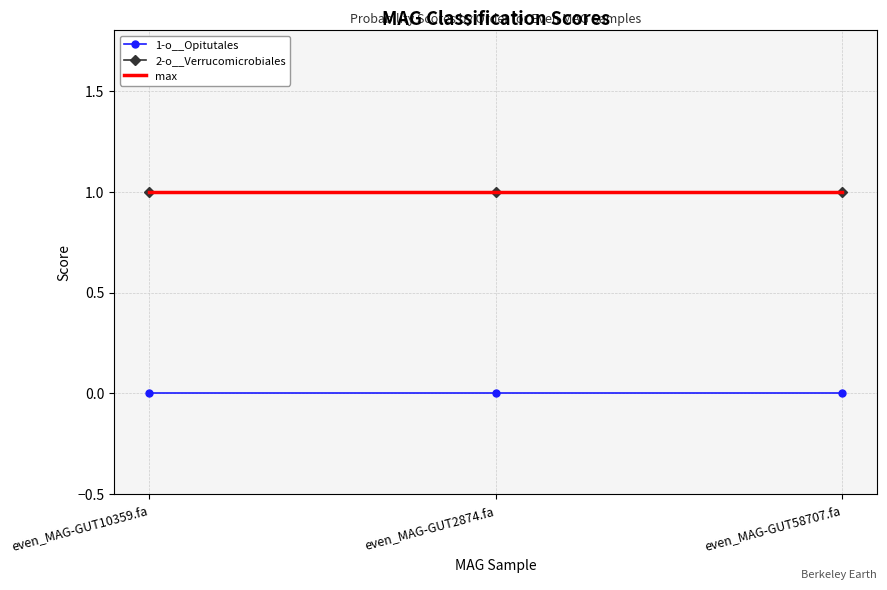

Where is 1-o__Opitutales nearest to the value 0?

even_MAG-GUT10359.fa